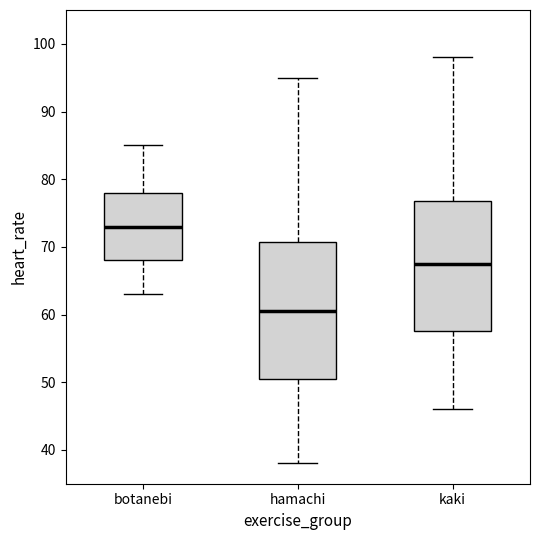

Which box's median line is the highest?

botanebi